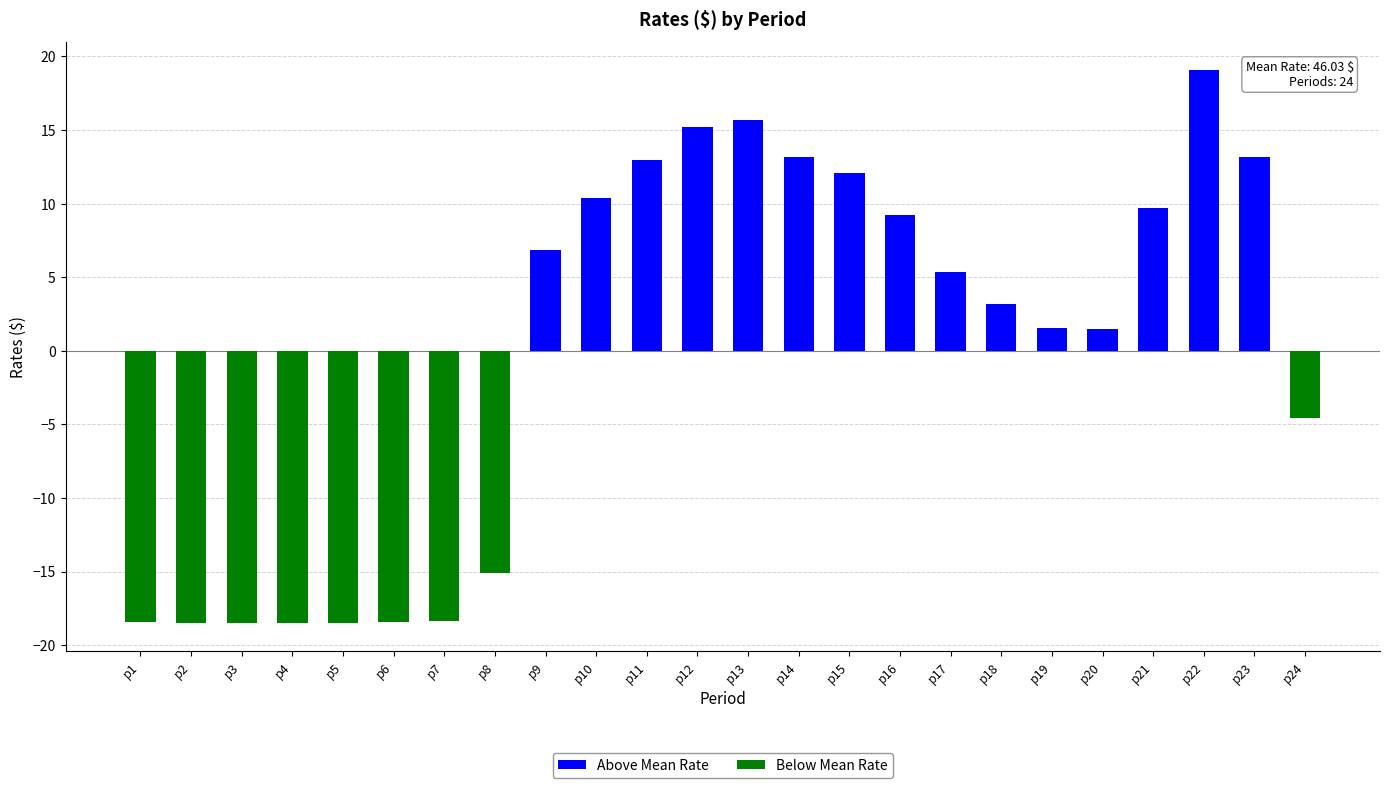

How many values in Above Mean Rate are above zero?

15